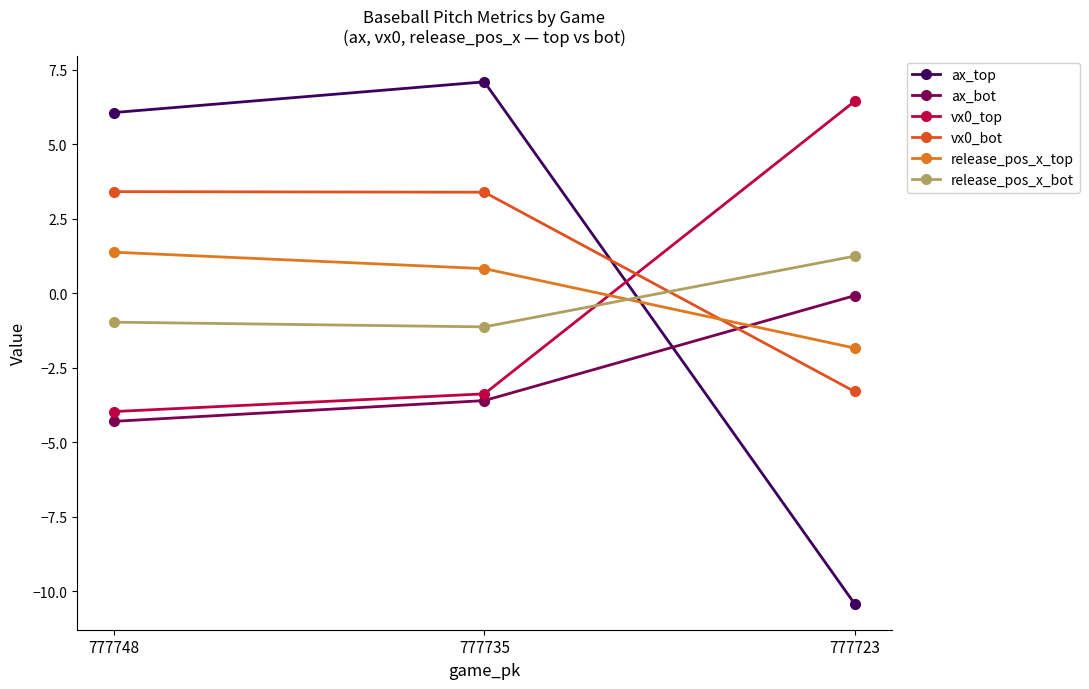

How many lines are shown in the chart?

6